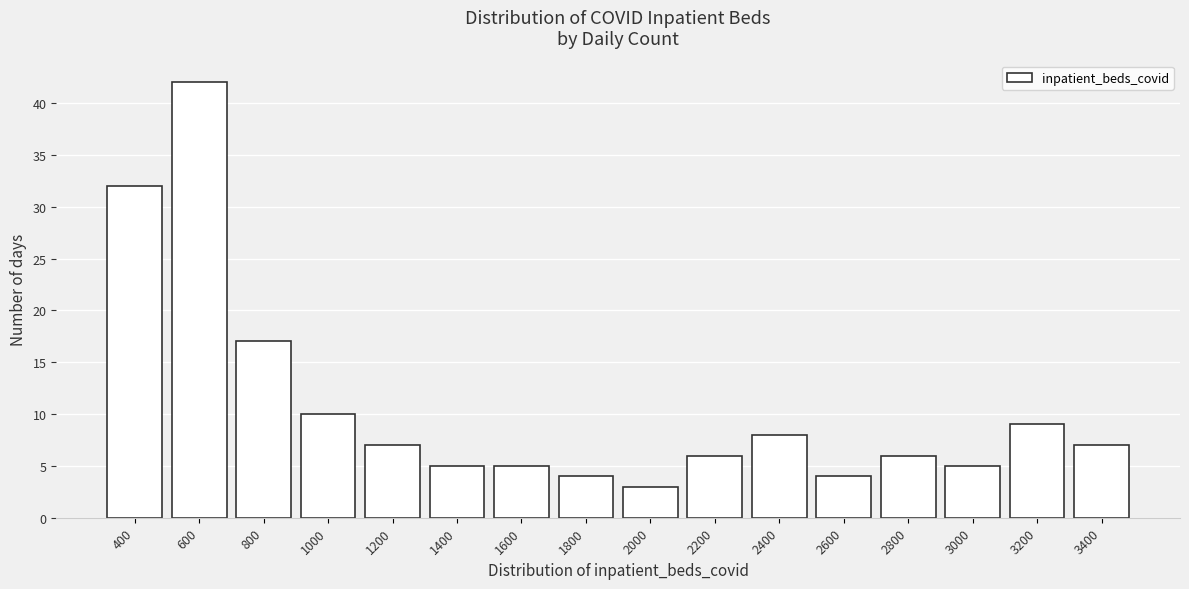

Reading left to right, list all the values displayed in this chart.

32	42	17	10	7	5	5	4	3	6	8	4	6	5	9	7